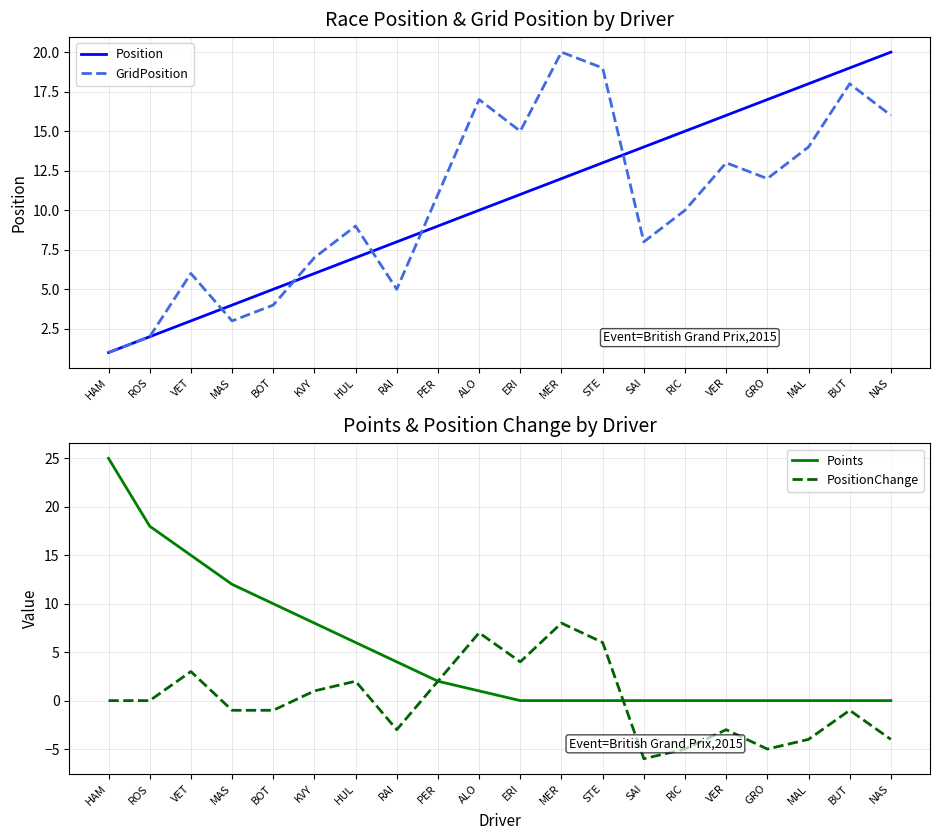

True or false: PositionChange has a value of 7 at ALO.

True